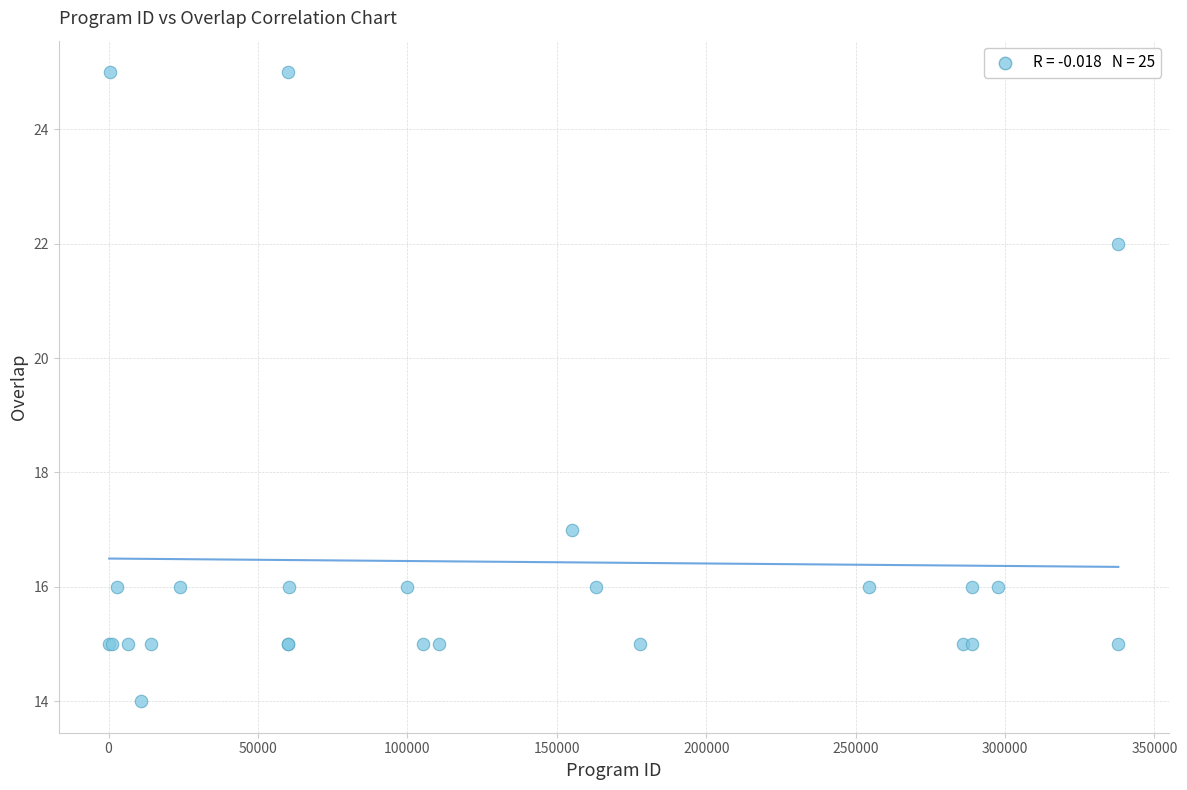

What Y value in the scatter plot is closest to 19?

17